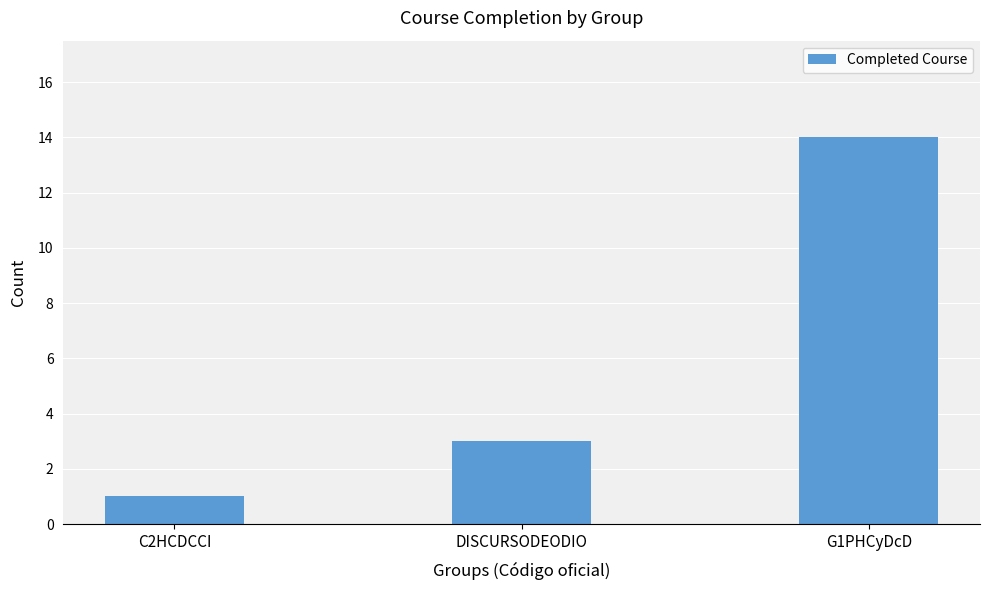

Between C2HCDCCI and G1PHCyDcD, which is larger?

G1PHCyDcD